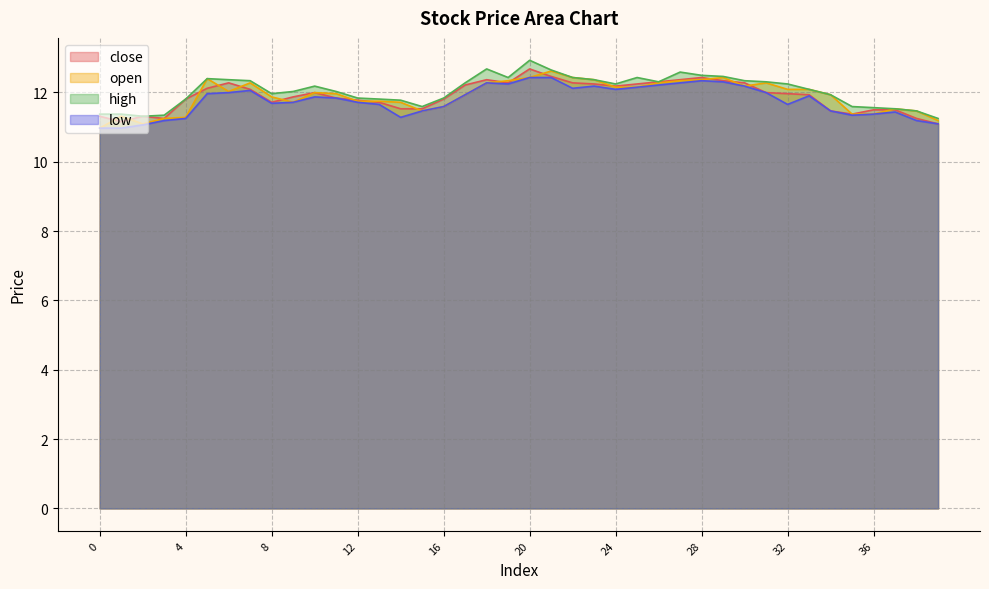

Is the value of low at 12 greater than the value of close at 0?

Yes